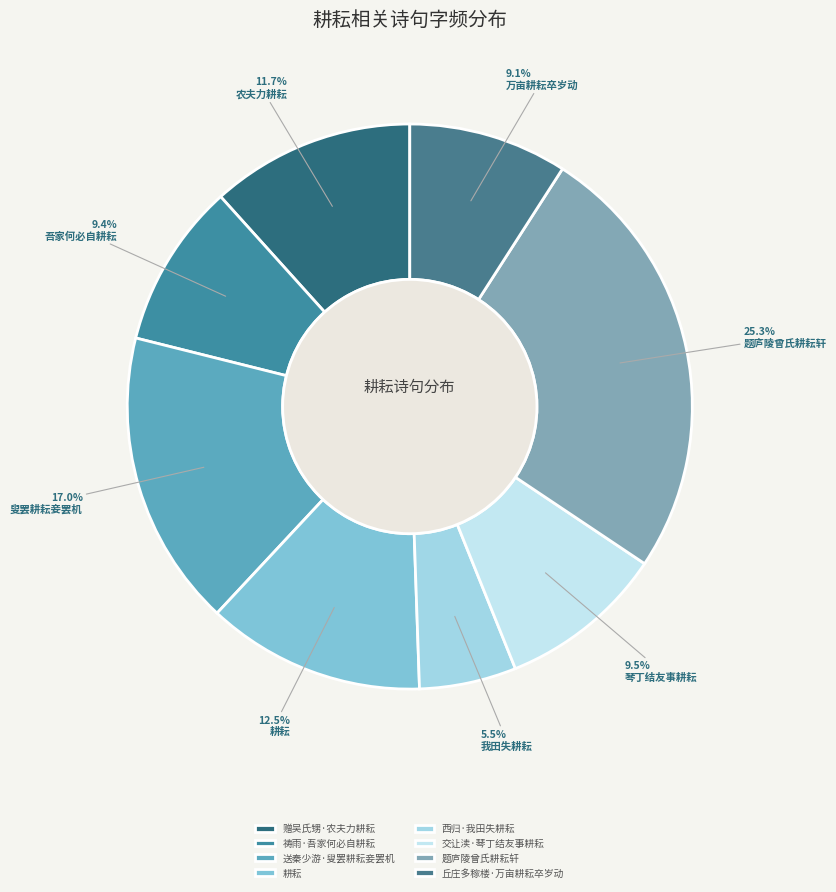

How many slices are in this pie chart?

8